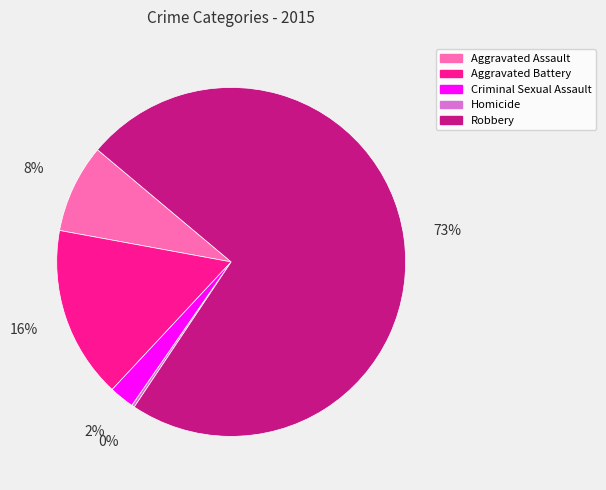

To the nearest percent, what is the average slice percentage?

20%